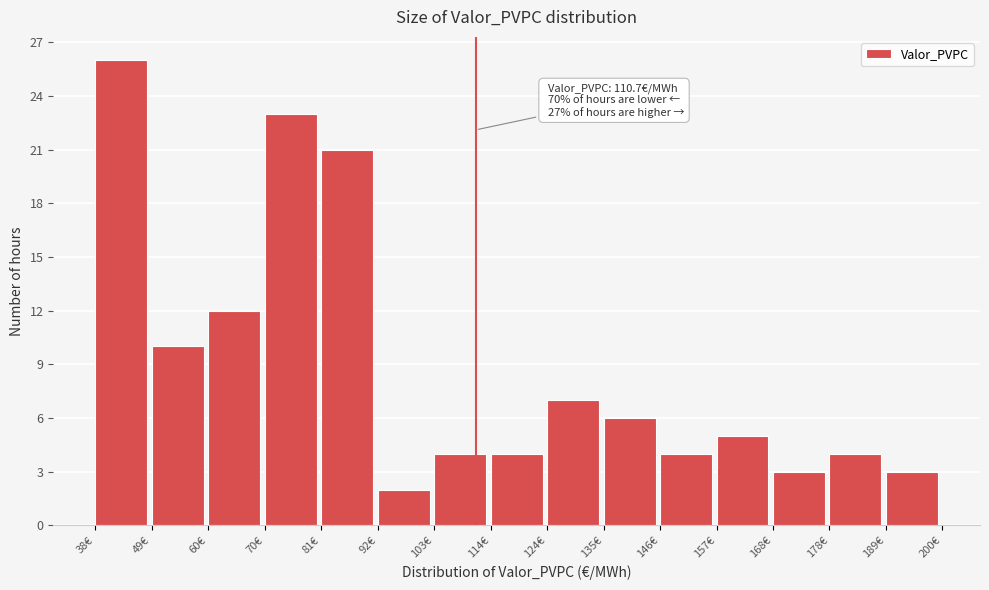

Over which range of the x-axis is the bar tallest?

38.0 to 48.8